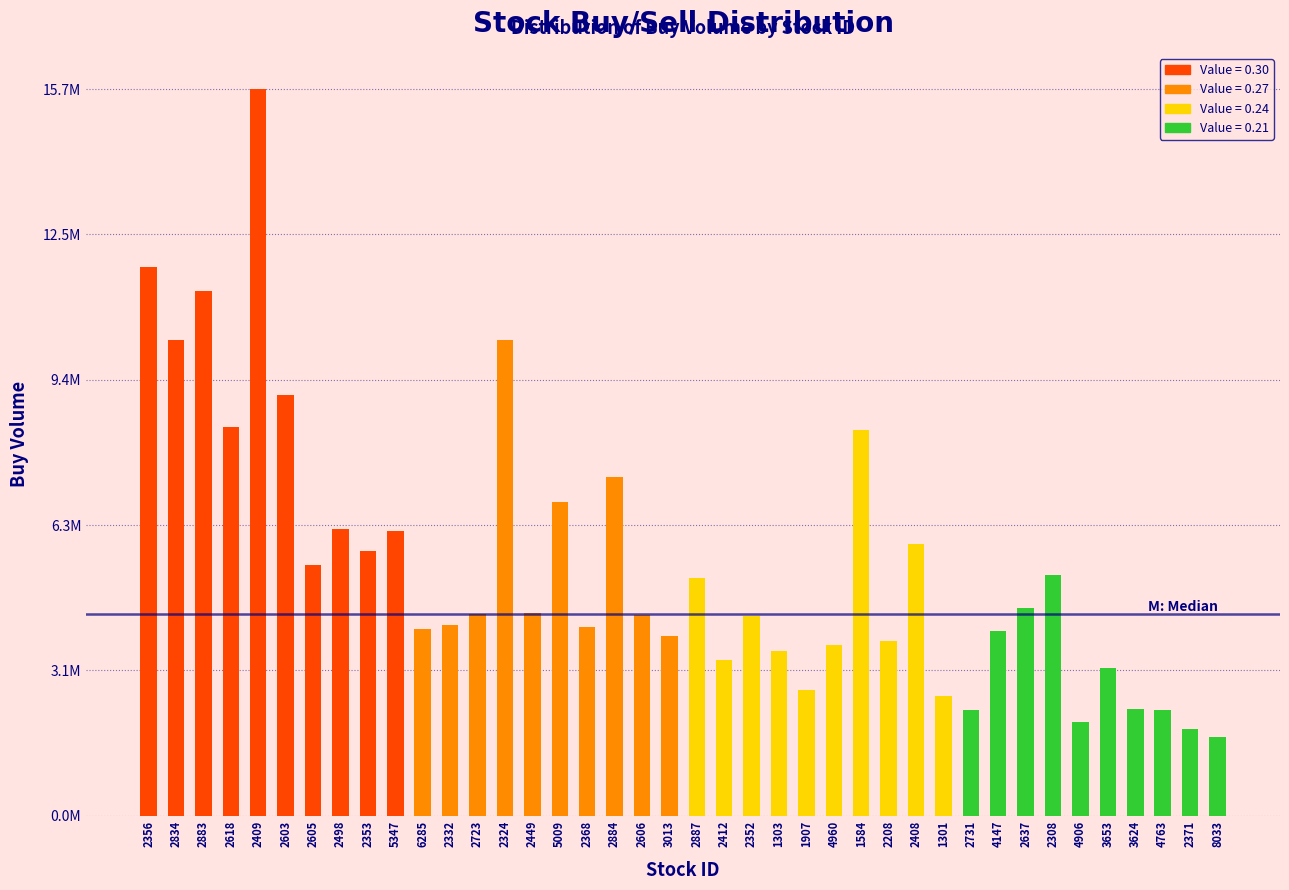

Does the chart contain any negative values?

No